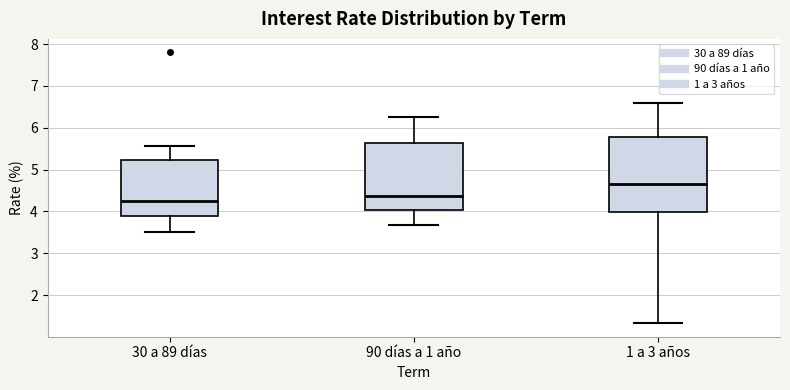

Reading left to right, transcribe this box plot: for each box, give where its median line is, the range the box spans, and where its two whiskers end, as read against the y-axis. The values are not printed on the chart, so give them approximately, as read against the axis.

30 a 89 días: median 4.3, box 3.9 to 5.2, whiskers 3.5 to 5.6
90 días a 1 año: median 4.4, box 4.0 to 5.6, whiskers 3.7 to 6.3
1 a 3 años: median 4.7, box 4.0 to 5.8, whiskers 1.3 to 6.6